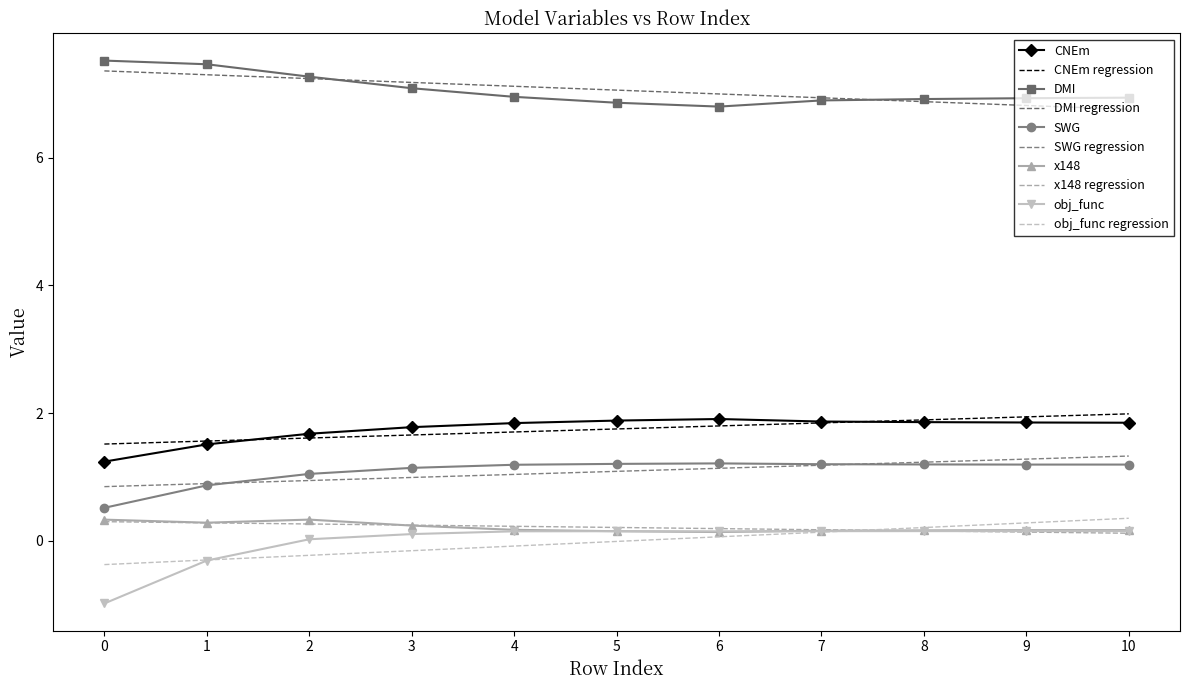

What is the value of the x148 point at the 1st from the left?

0.3